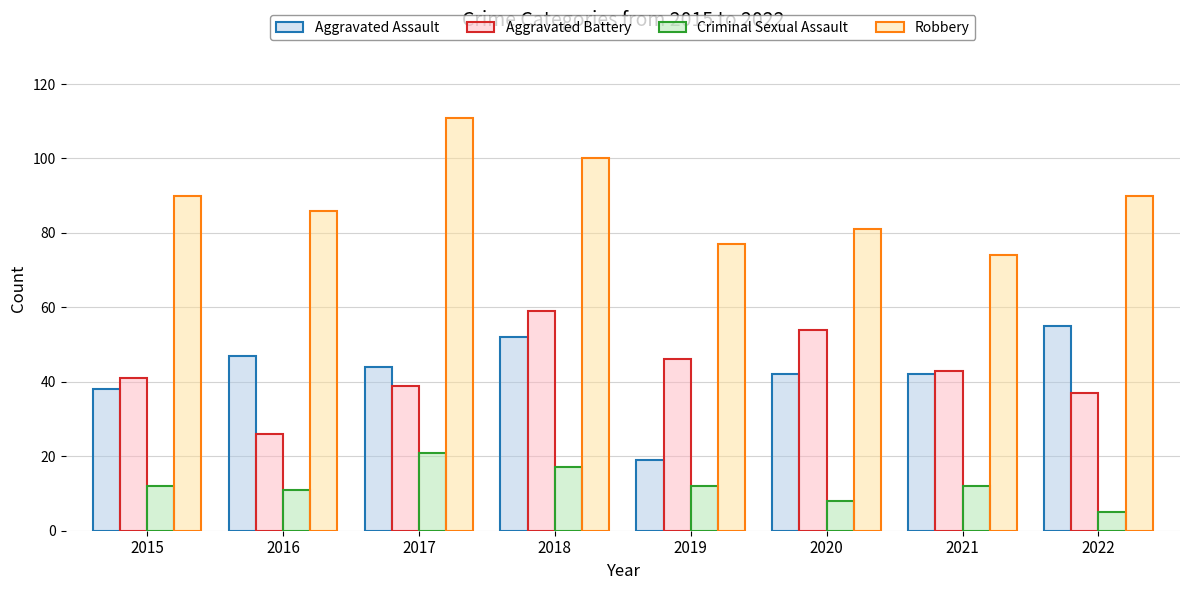

What is the sum of the Criminal Sexual Assault values at 2022 and 2018?

22